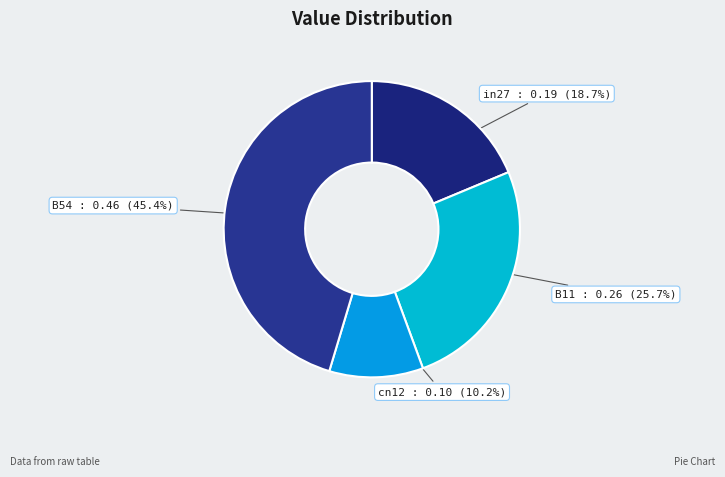

Is it true that in27 is 19% of the pie?

True